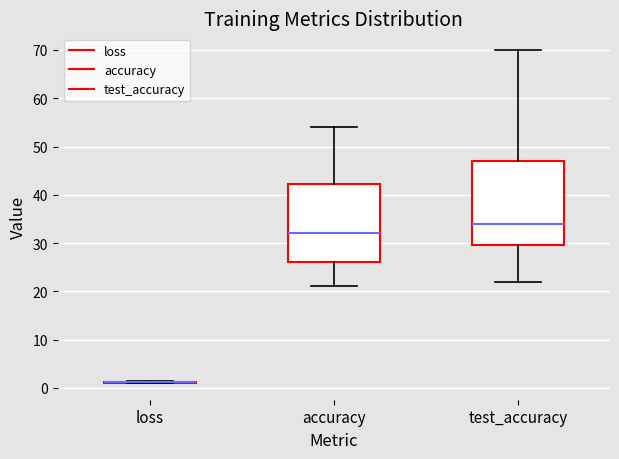

Which box is the tallest, from its lower edge to its upper edge?

test_accuracy